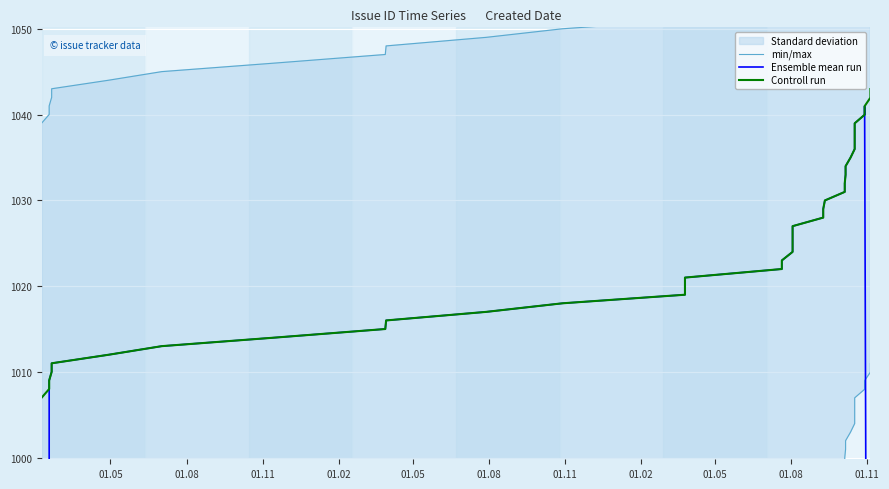

What is the value of the Ensemble mean run point at the 4th from the left?

1010.0